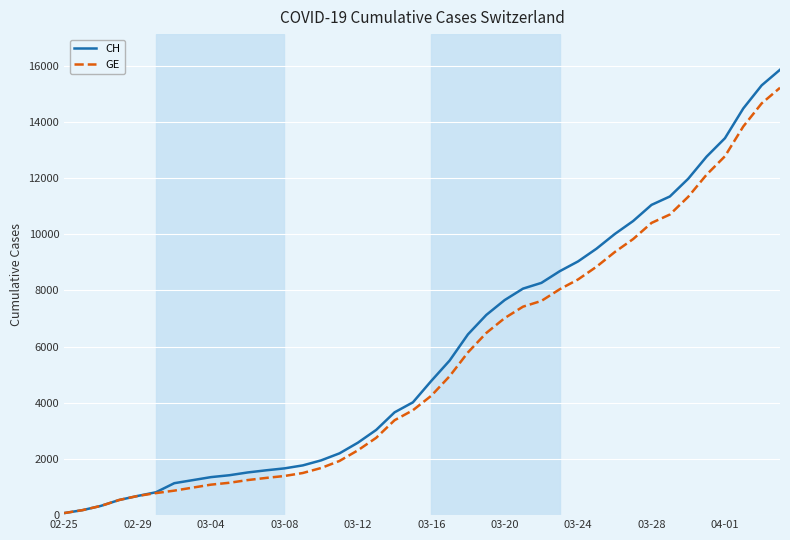

Does the chart display data point markers on the line(s)?

No